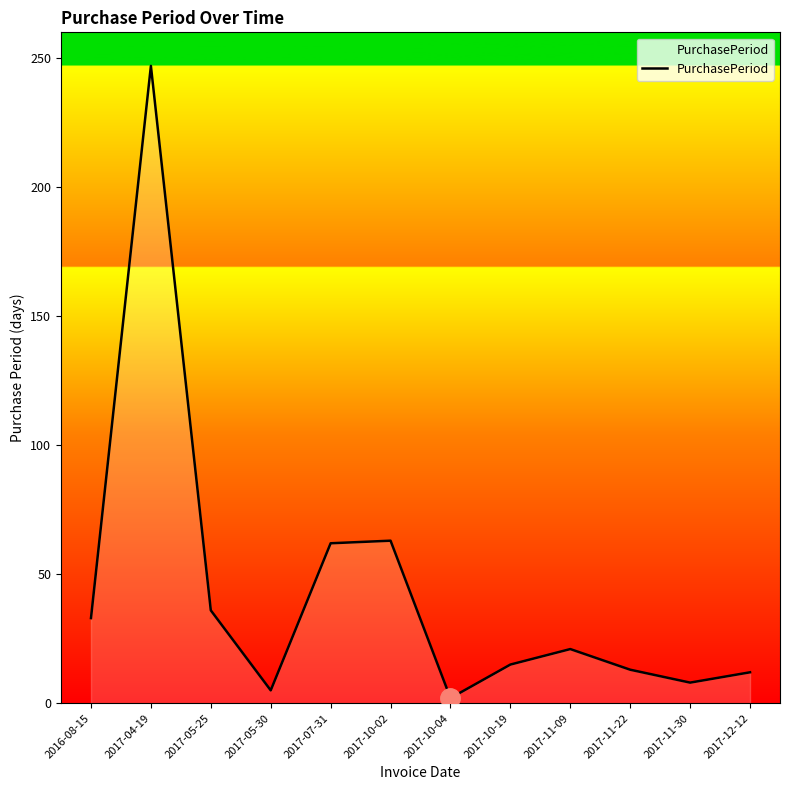

What is the change in value from 2016-08-15 to 2017-11-09?

-12